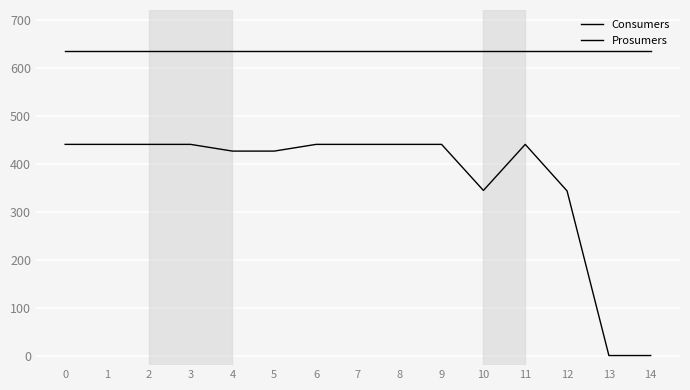

Does the chart have visible grid lines?

Yes